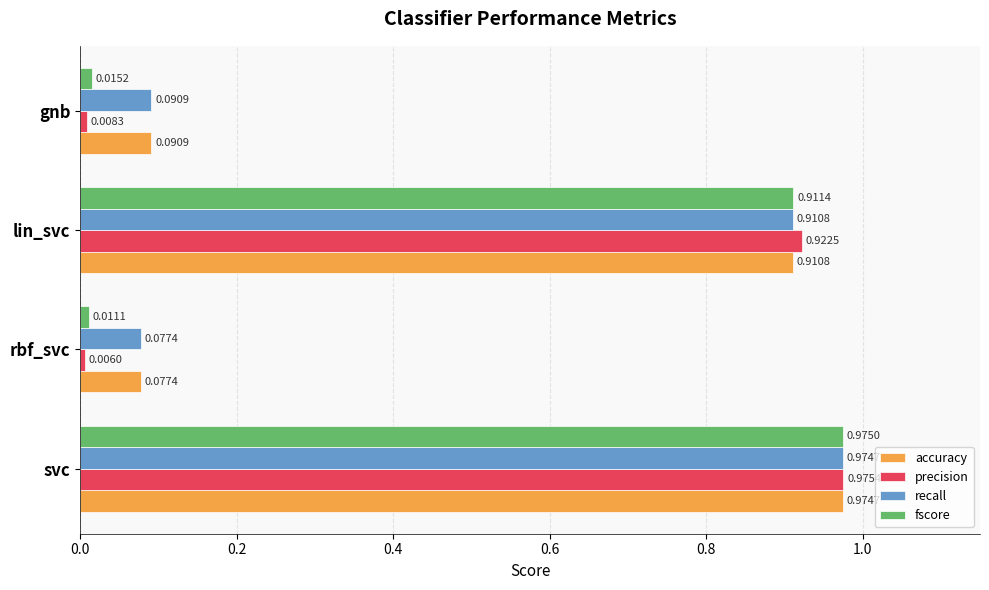

Which series has the largest range (max minus min)?

precision